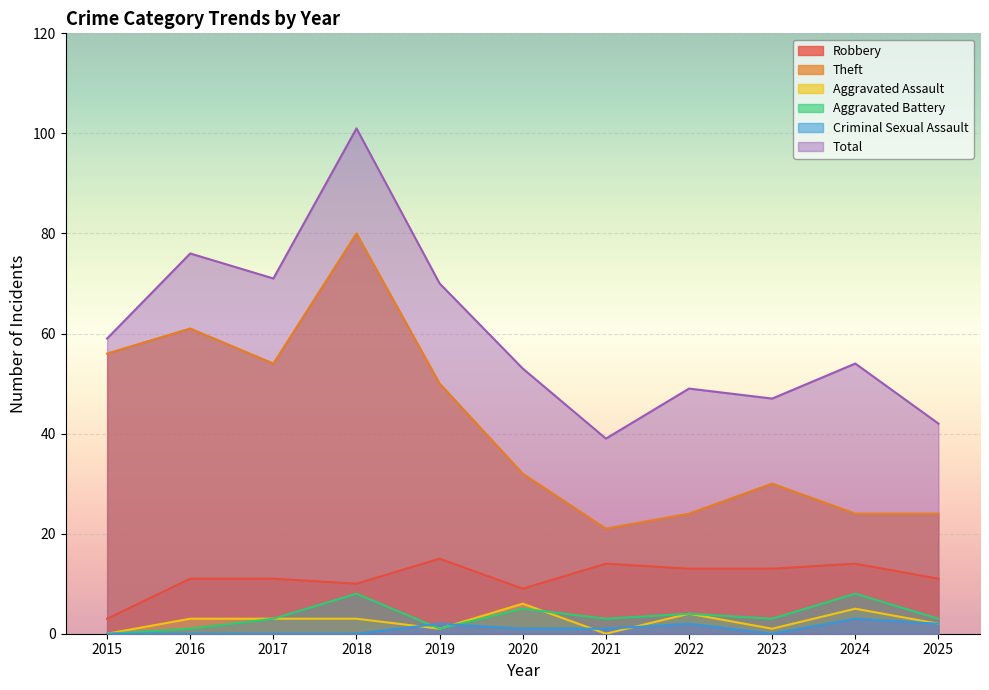

What is the sum of all Aggravated Battery values?

39